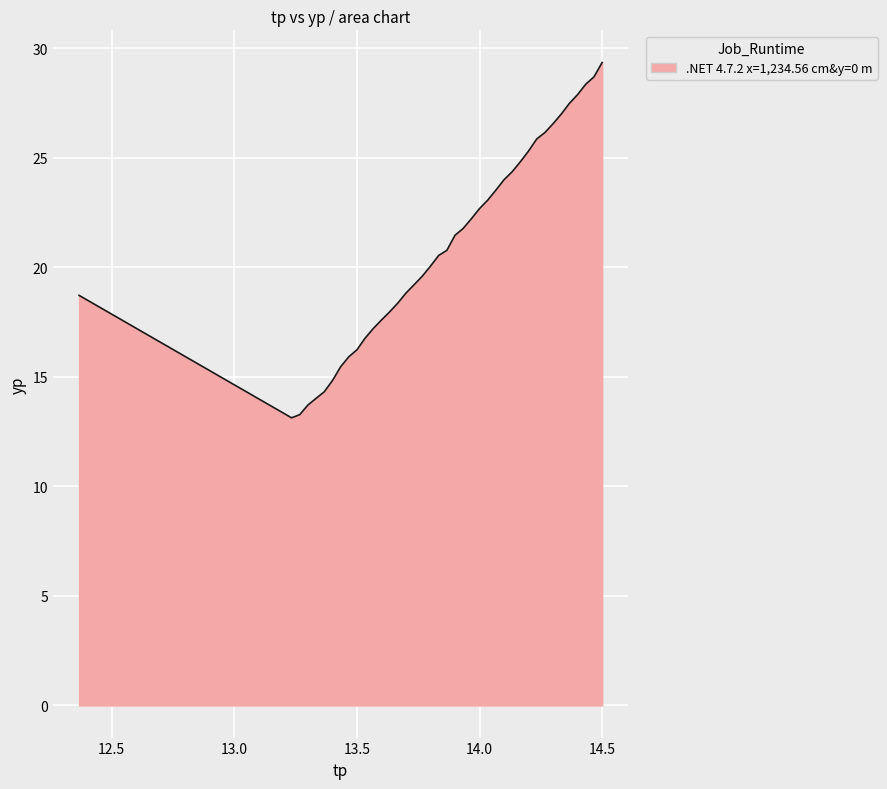

What is the difference between the maximum and minimum values?

16.2